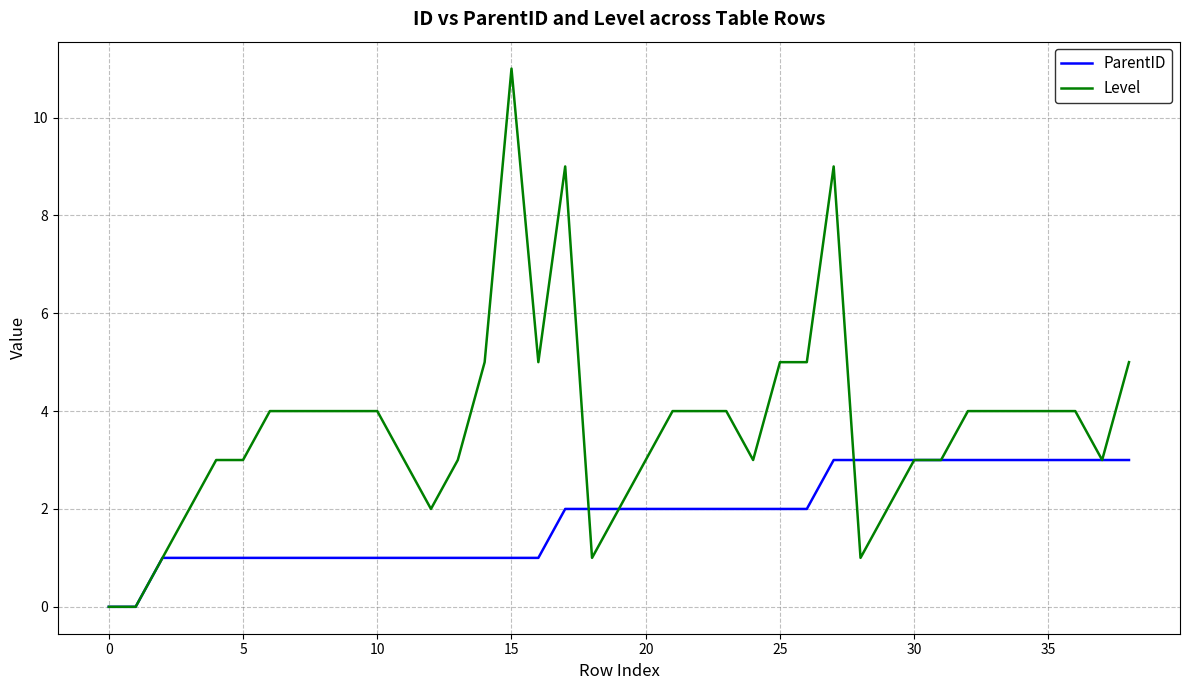

Which series has the largest range (max minus min)?

Level